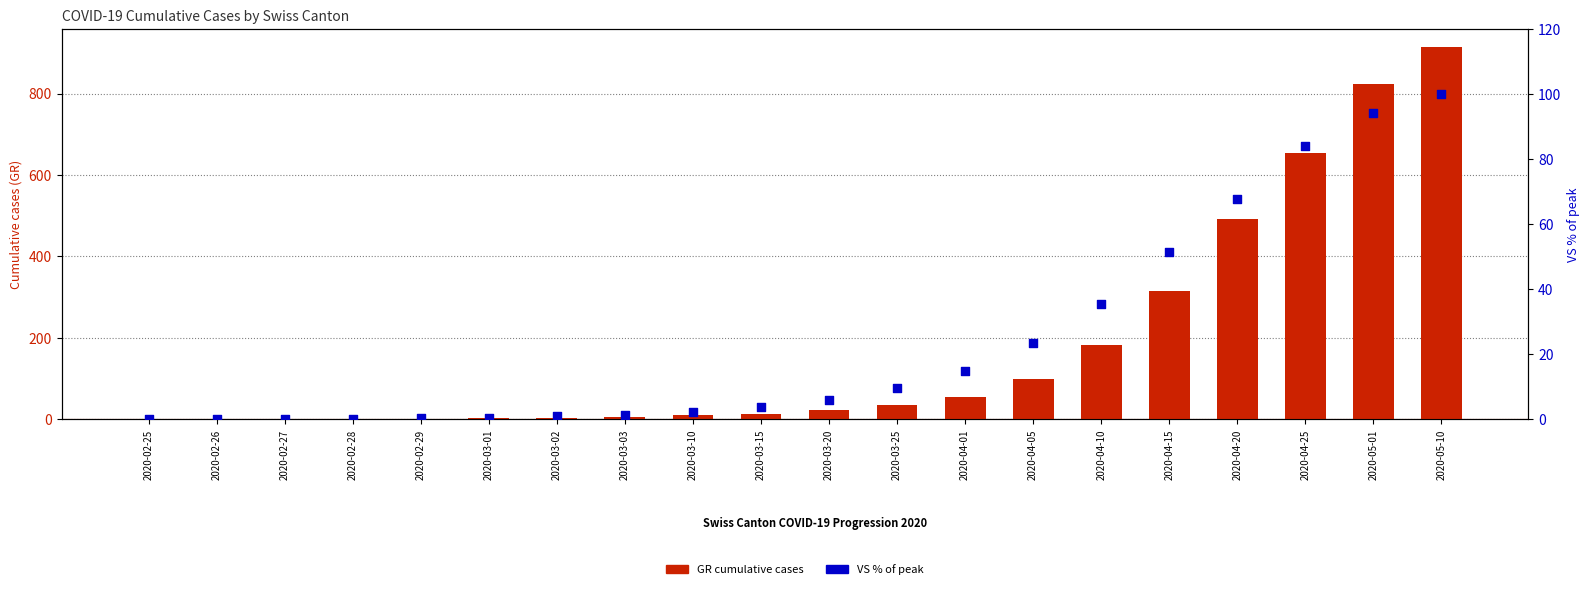

Which series contains the highest Y value?

GR (cumulative cases)